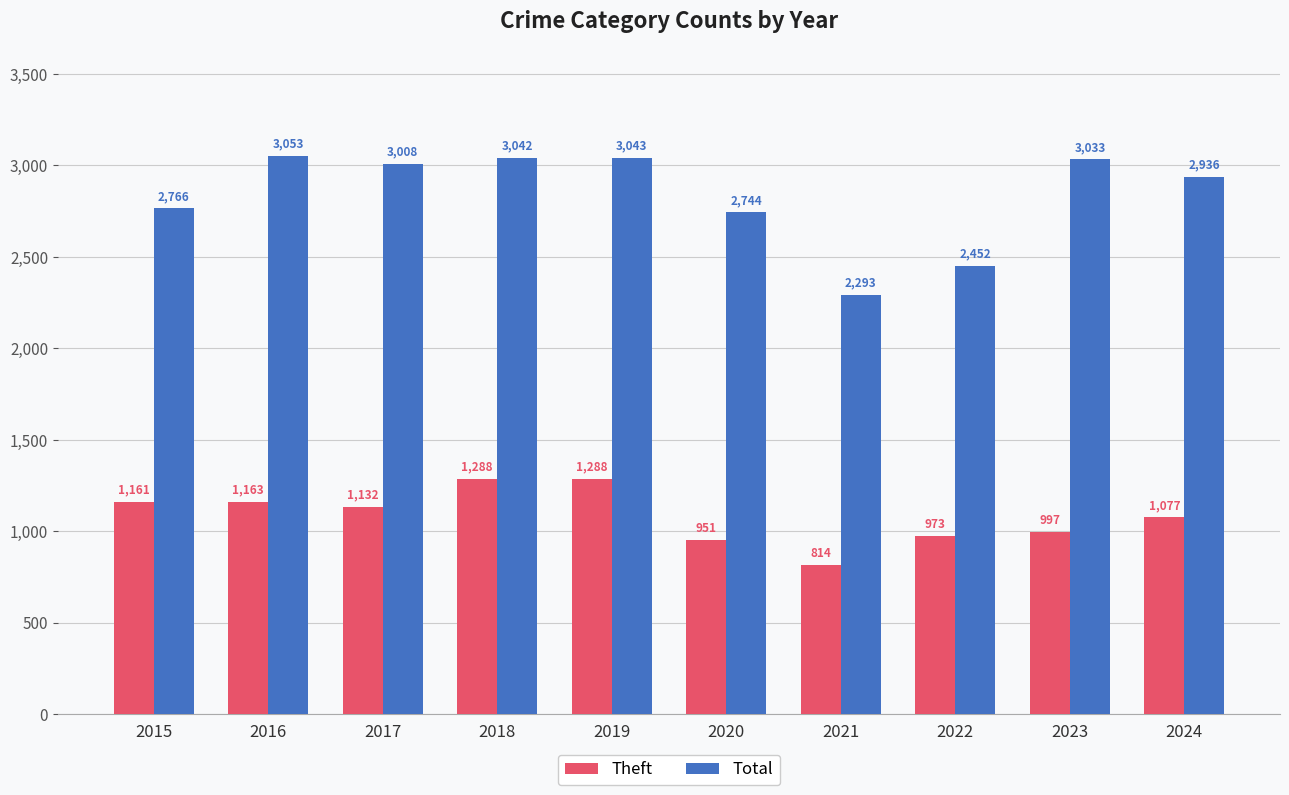

Are the bars horizontal?

No